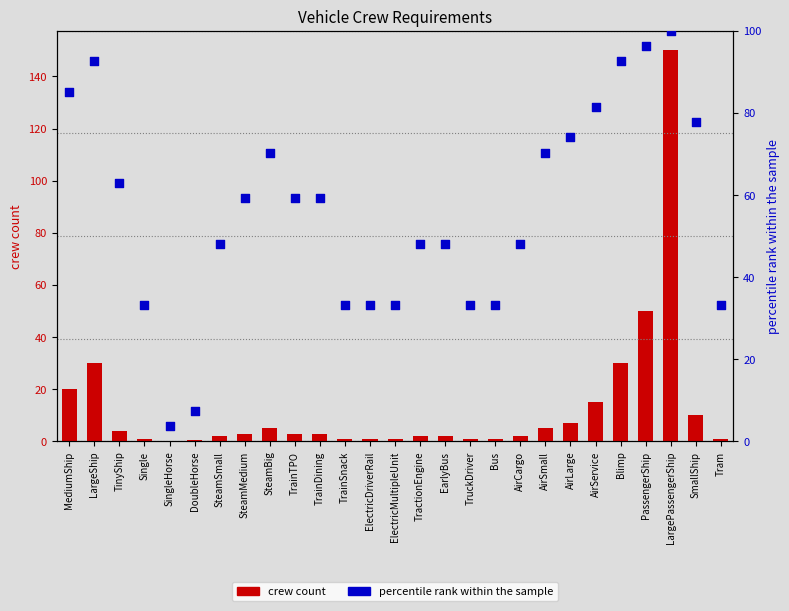

Which series contains the highest Y value?

crew count